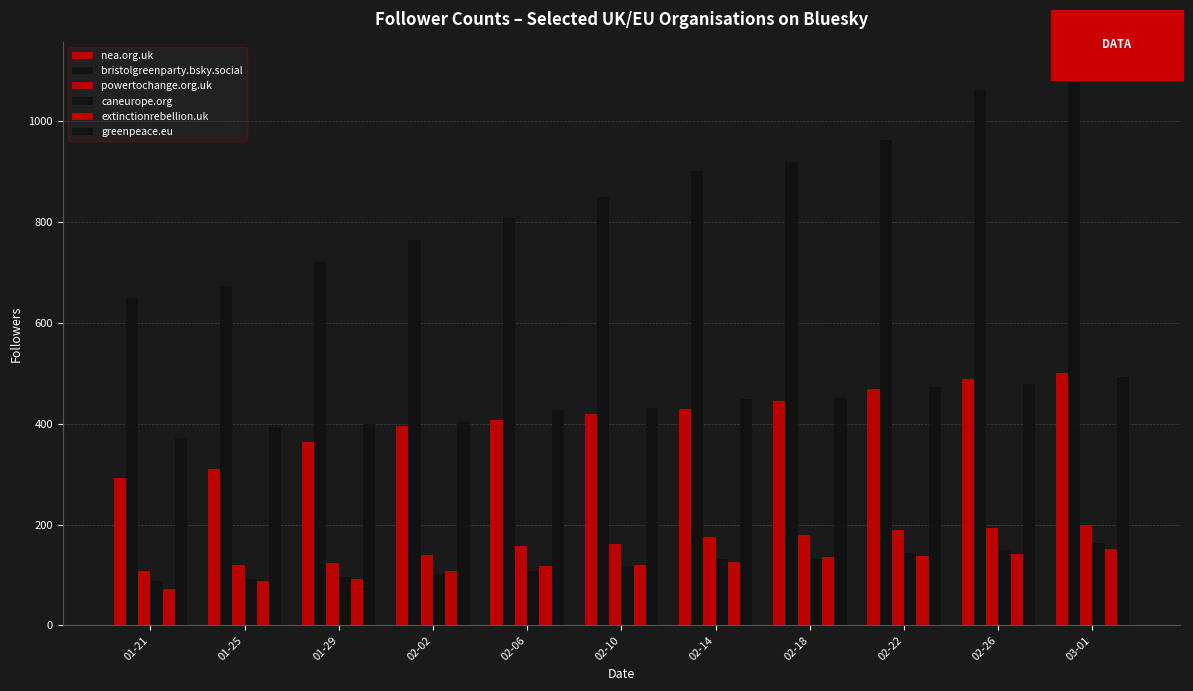

Which series has the largest range (max minus min)?

bristolgreenparty.bsky.social